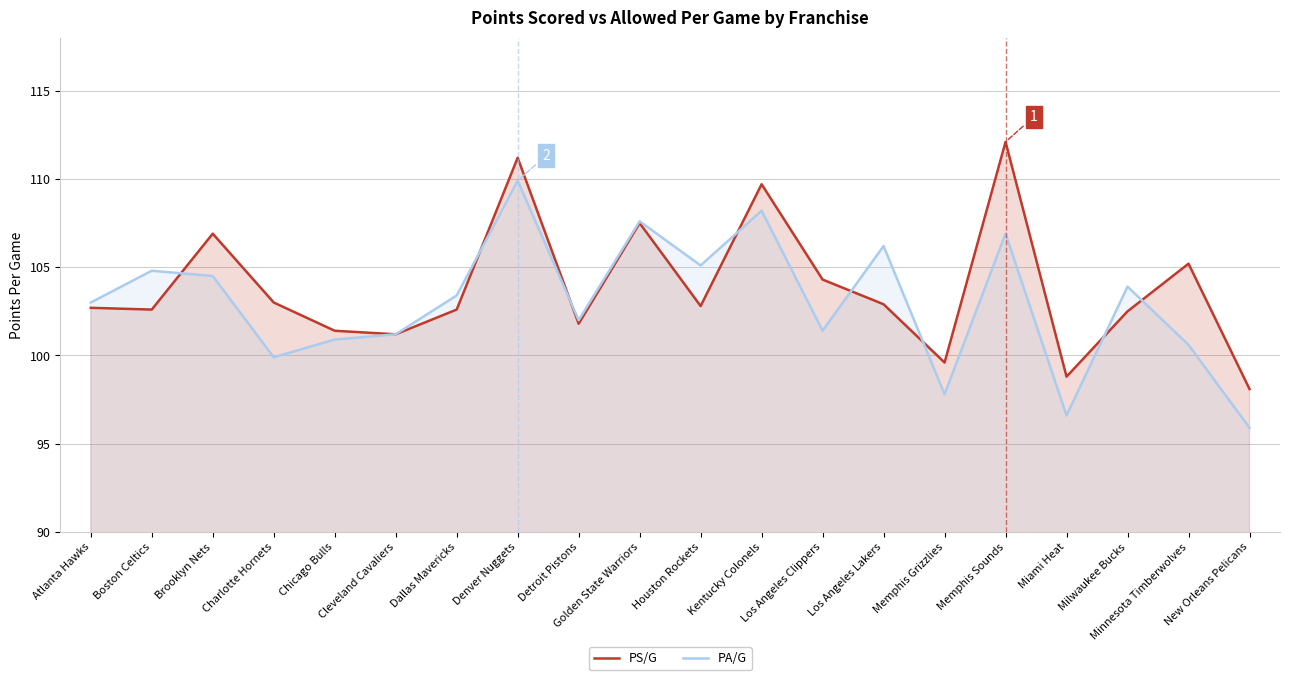

Which series ends up on top after the final intersection of PA/G and PS/G?

PS/G